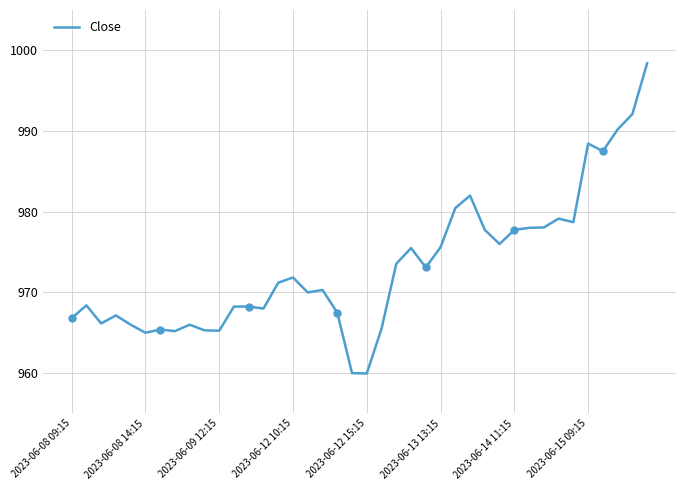

What is the highest value of the Close series?

998.4